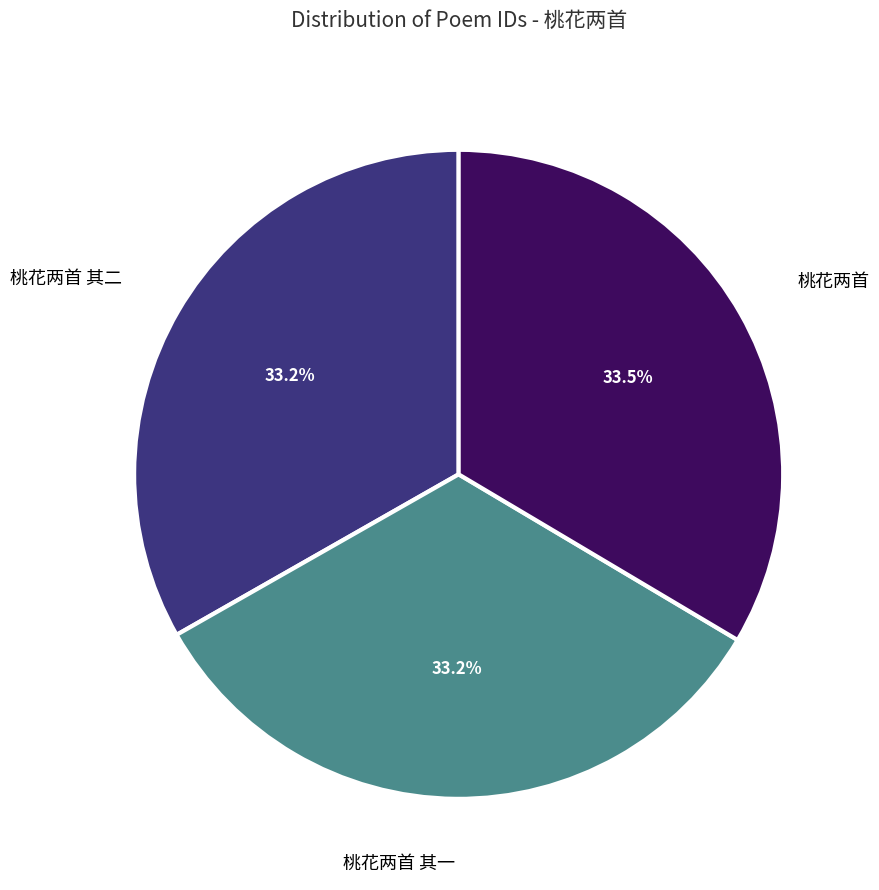

How many segments does this pie chart have?

3